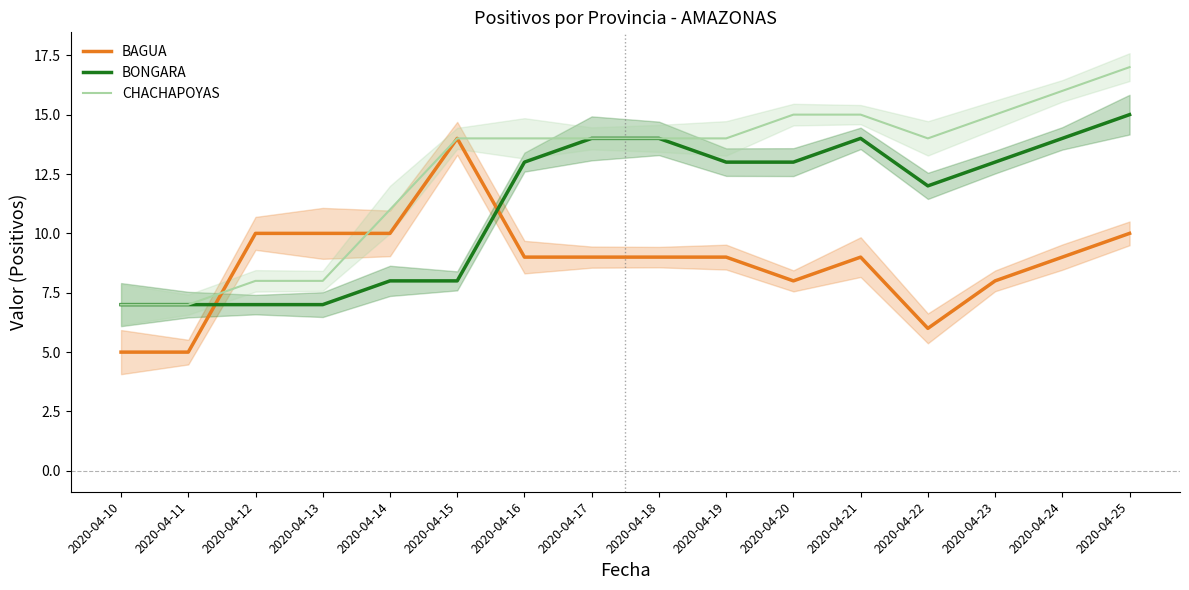

True or false: BAGUA and CHACHAPOYAS cross at least once.

True